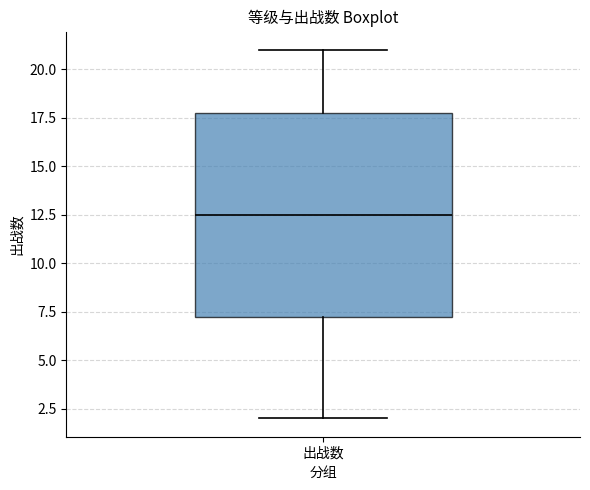

Transcribe this box plot: give where the median line is, the range the box spans, and where the two whiskers end, as read against the y-axis. The values are not printed on the chart, so give them approximately, as read against the axis.

median 12.5, box 7.5 to 18.0, whiskers 2.0 to 21.0